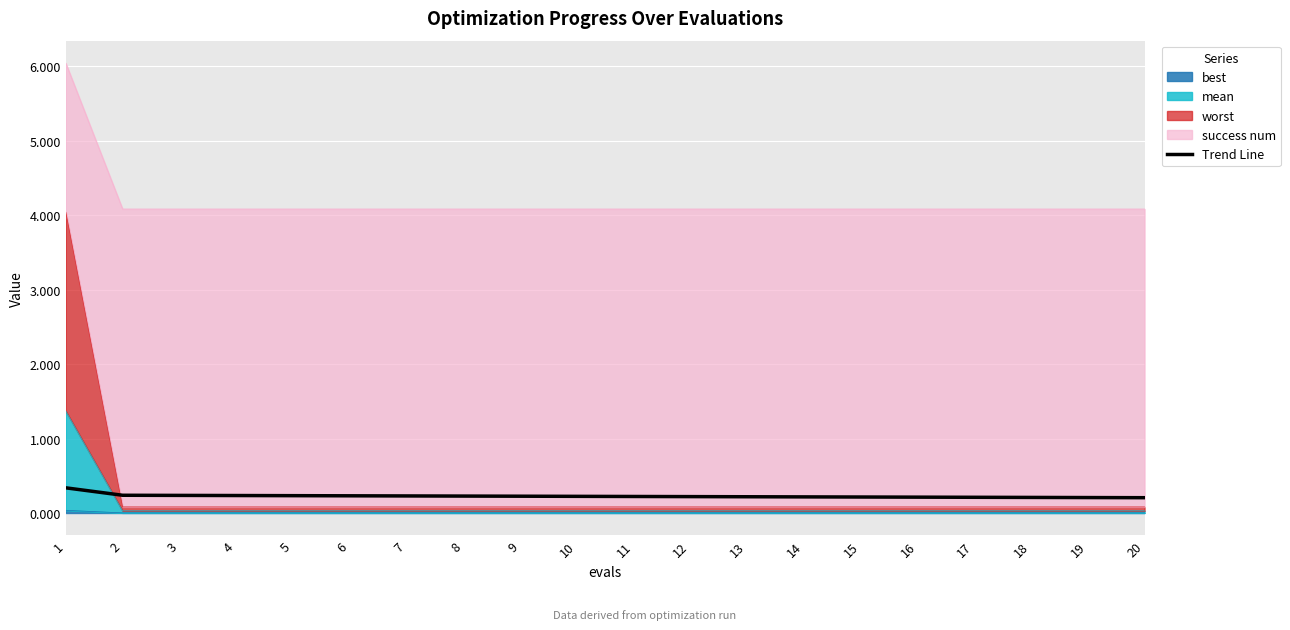

List the labels in order of value, smallest first.

20, 19, 18, 17, 16, 15, 14, 13, 12, 11, 10, 9, 8, 7, 6, 5, 4, 3, 2, 1